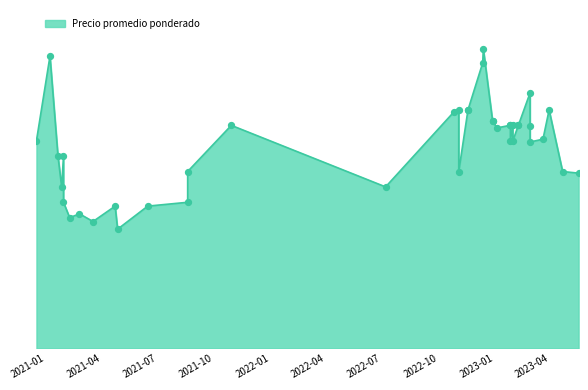

Which has a higher value, 2022-11-18 or 2022-07-07?

2022-11-18